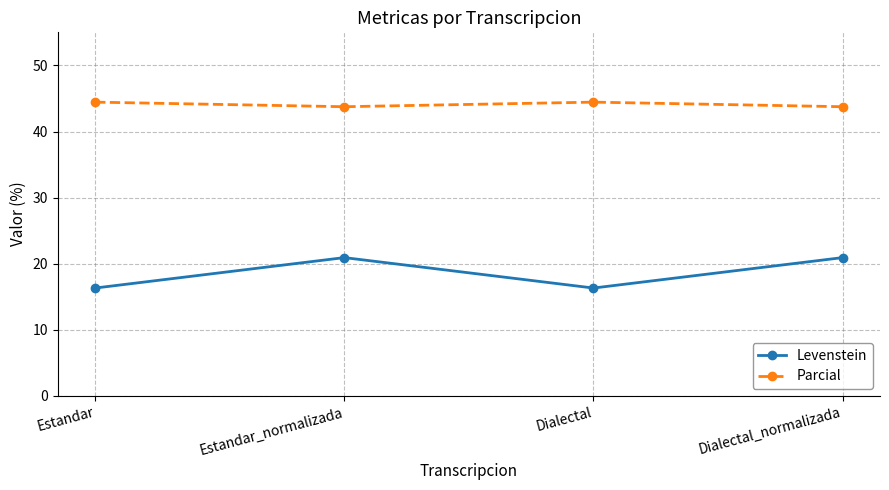

Rank the series by their average value, from lowest to highest.

Levenstein, Parcial